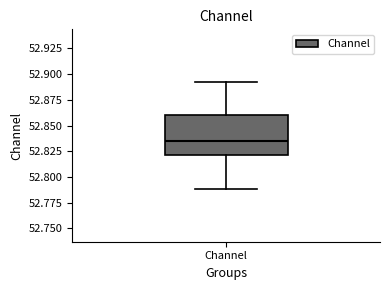

Read this box plot against the y-axis: the position of the median line, the range covered by the box, and the ends of both whiskers. The values are not printed on the chart, so give them approximately, as read against the axis.

median 52.835, box 52.820 to 52.860, whiskers 52.790 to 52.890